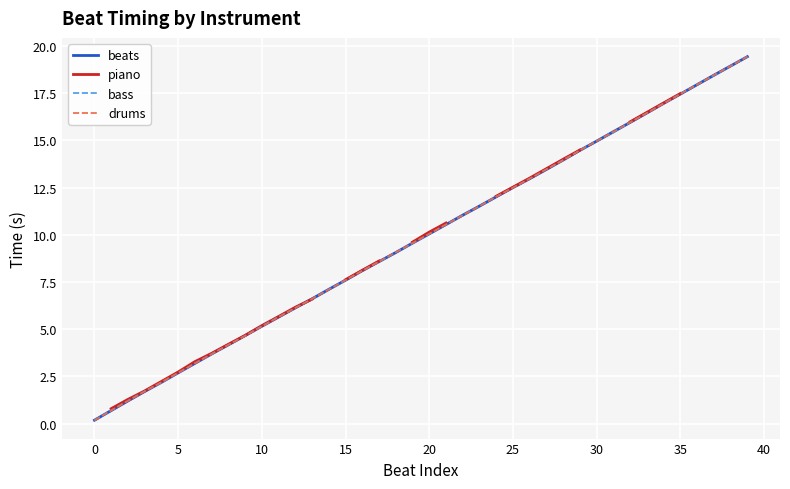

The value of bass at 30 is 6.0. True or false?

False